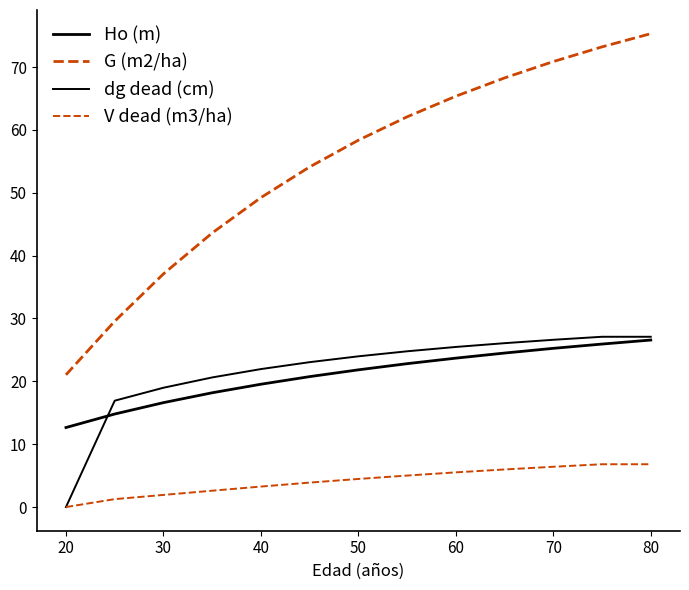

Does the chart have visible grid lines?

No